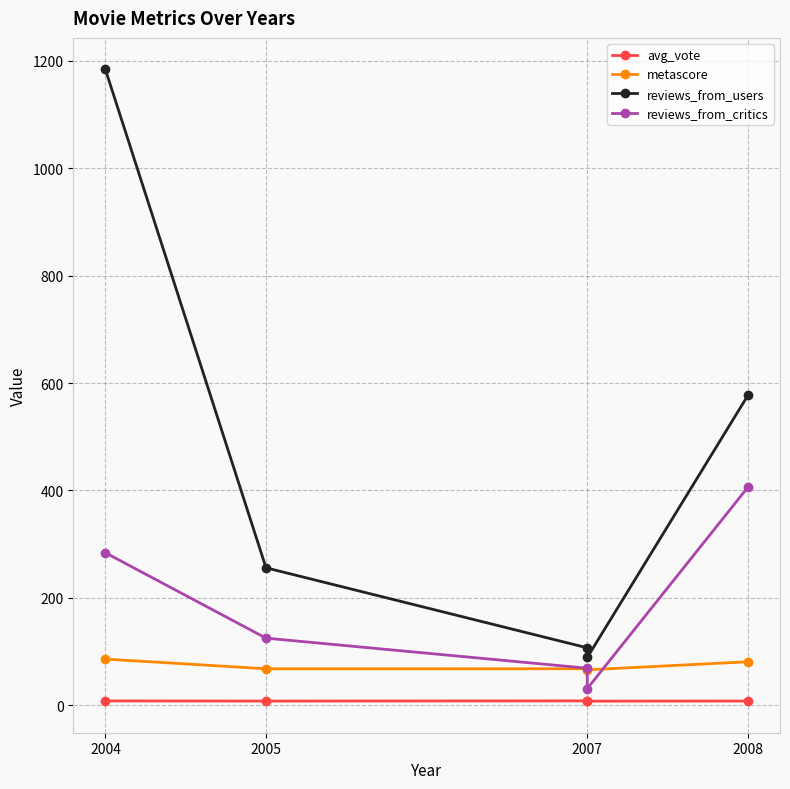

Which series ends up on top after the final intersection of reviews_from_critics and metascore?

reviews_from_critics